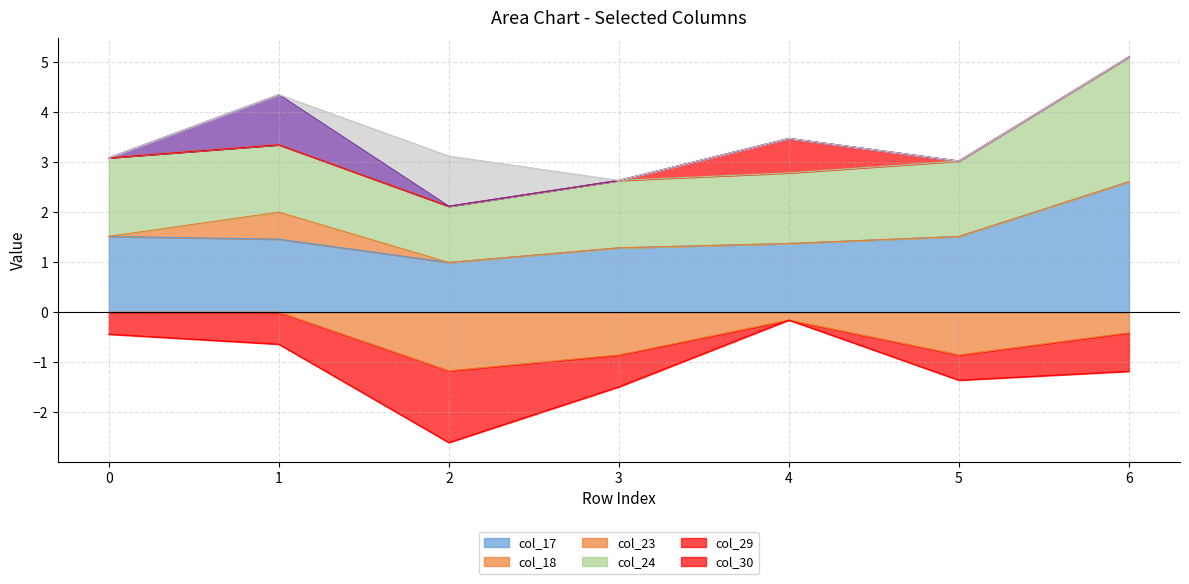

At how many categories does at least one series exceed 2?

1